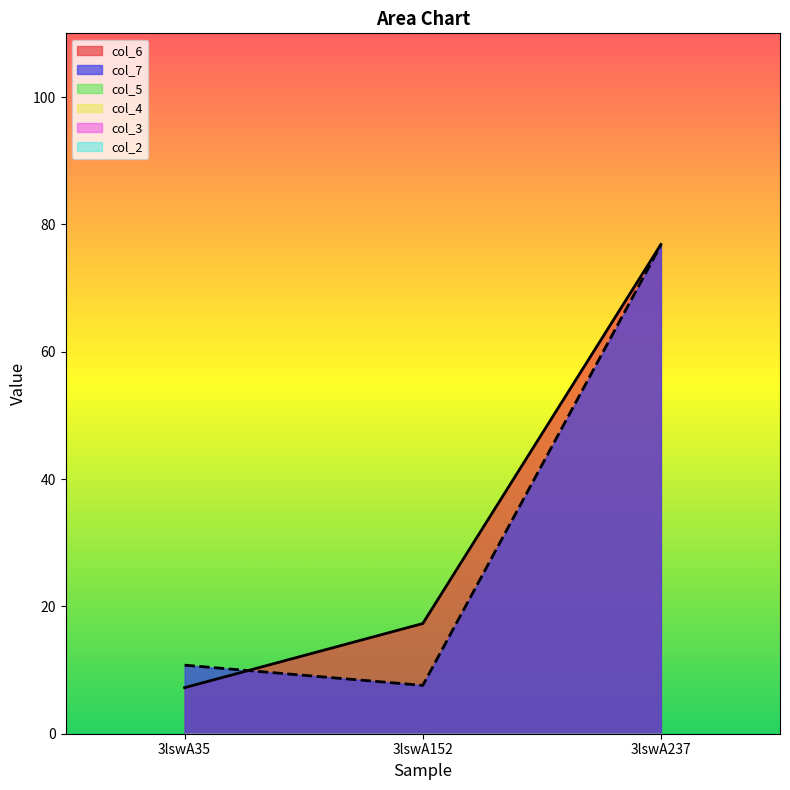

True or false: col_5 has a value of 0.0 at 3lswA152.

True